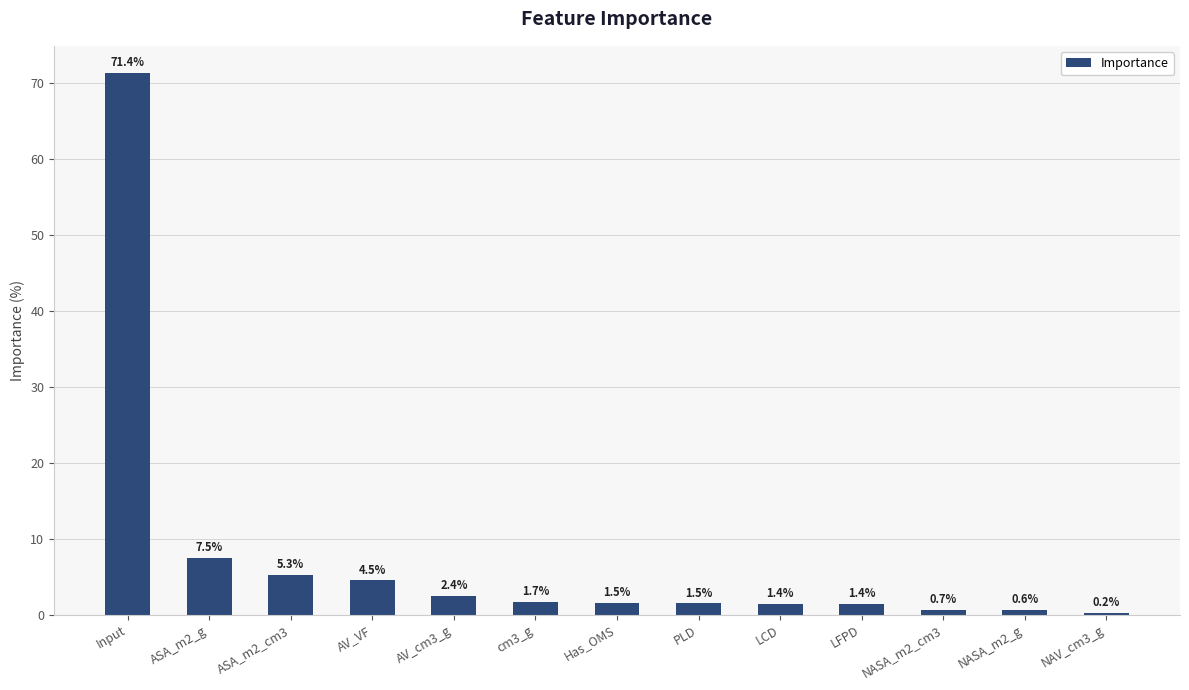

The value at PLD is 1.5. True or false?

True